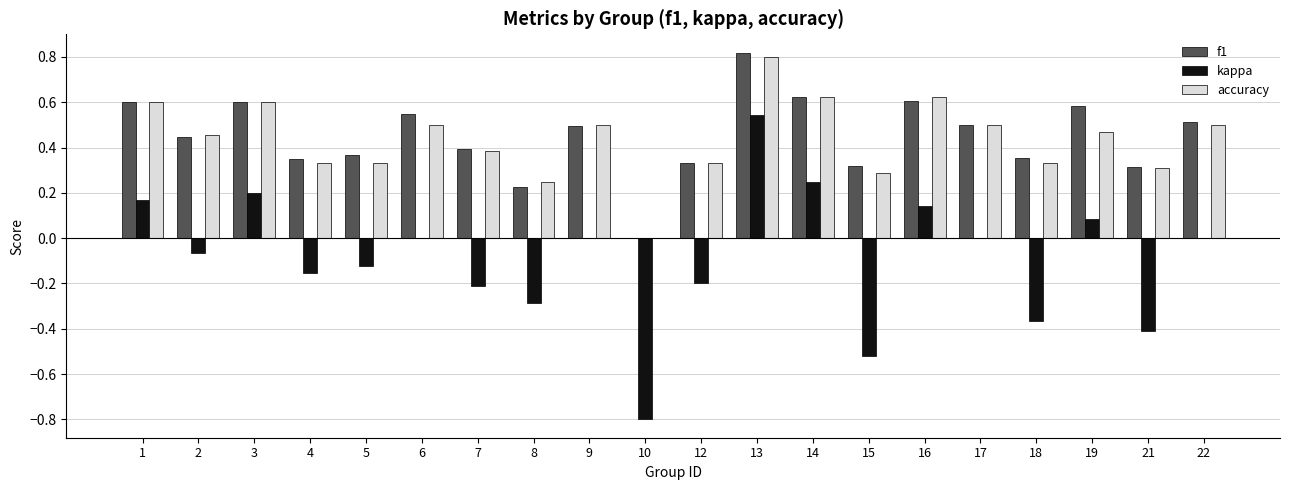

At which label does accuracy reach its peak?

13